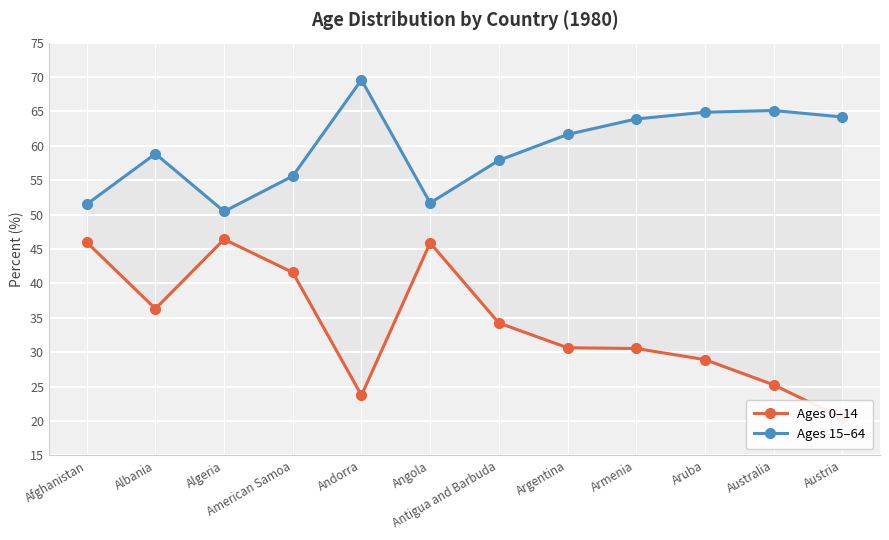

What is the spread (max minus min) of values at Argentina?

31.0